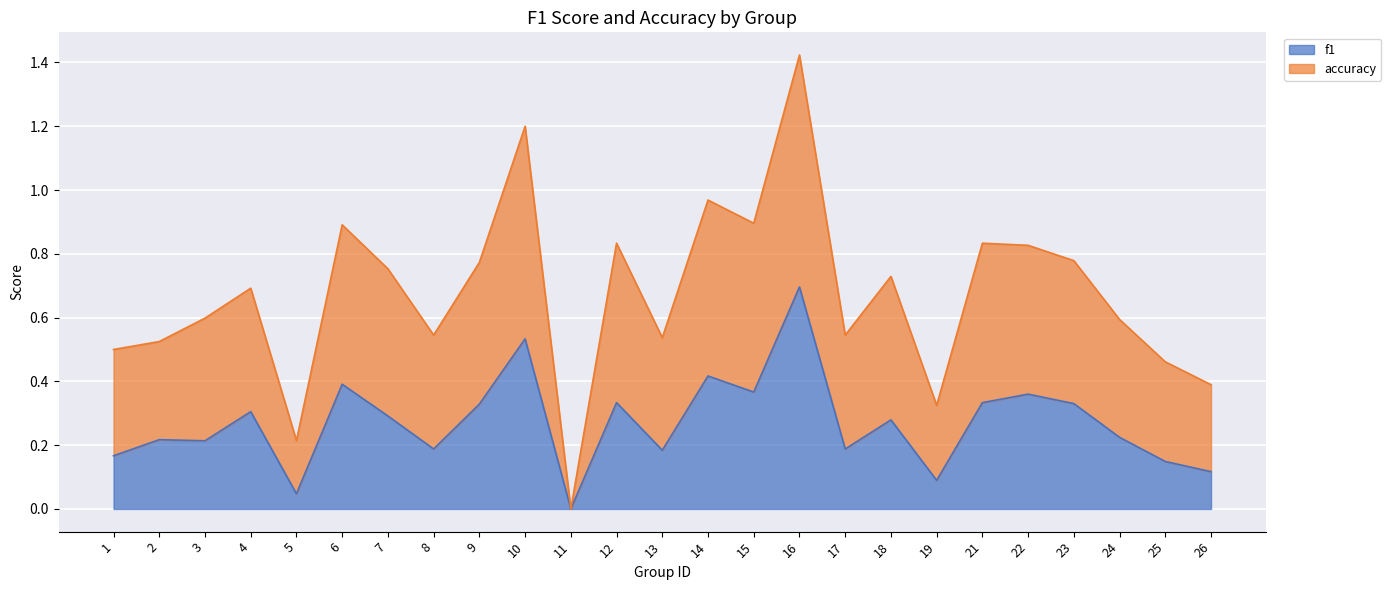

Which category has the lowest value in the accuracy series?

11